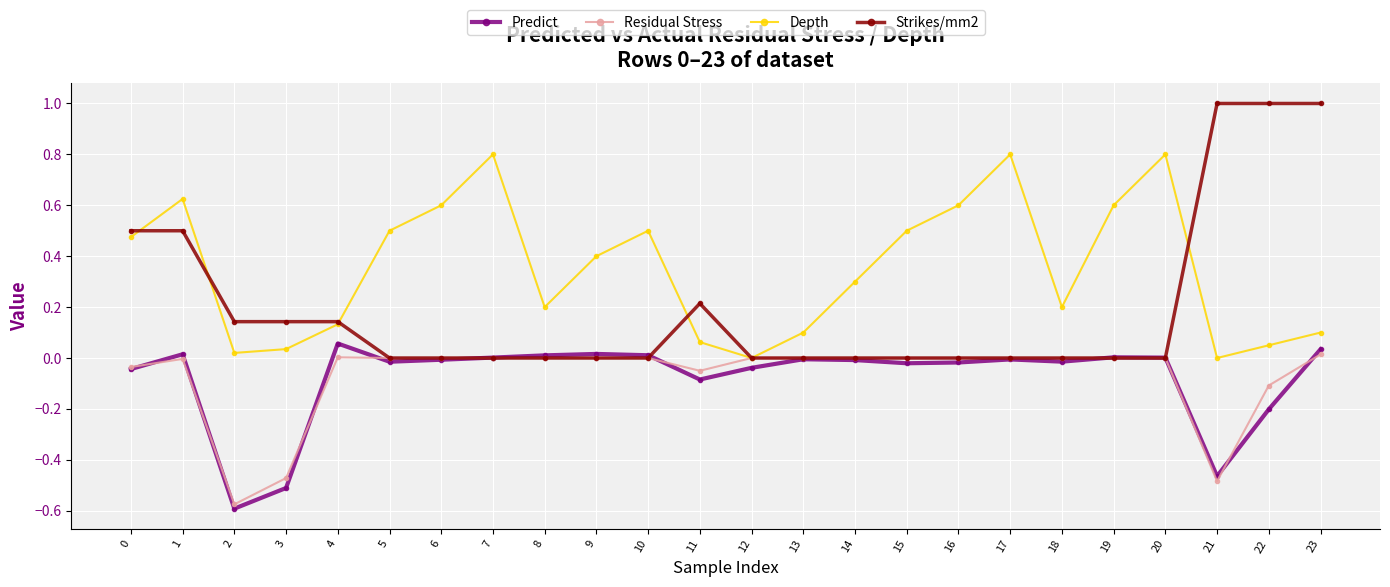

Is the value of Predict at 2 greater than the value of Depth at 6?

No